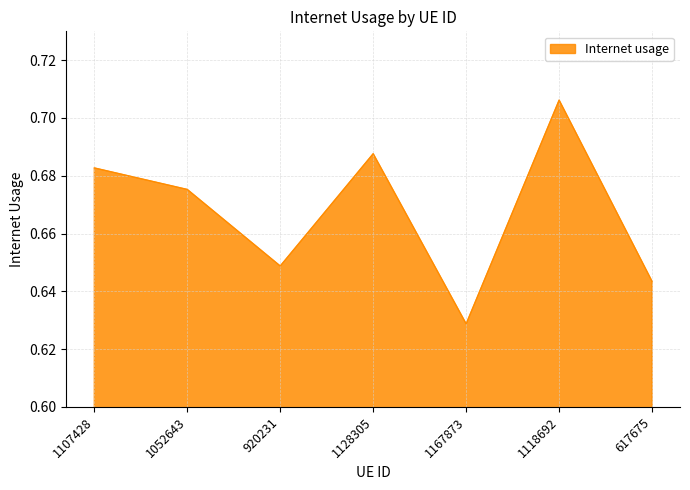

The value at 1128305 is 0.5. True or false?

False